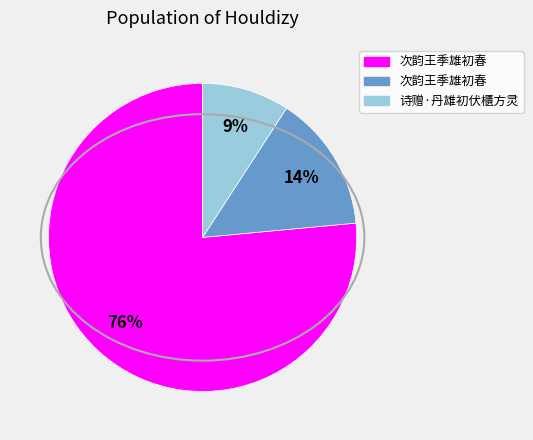

To the nearest percent, what is the average slice percentage?

33%